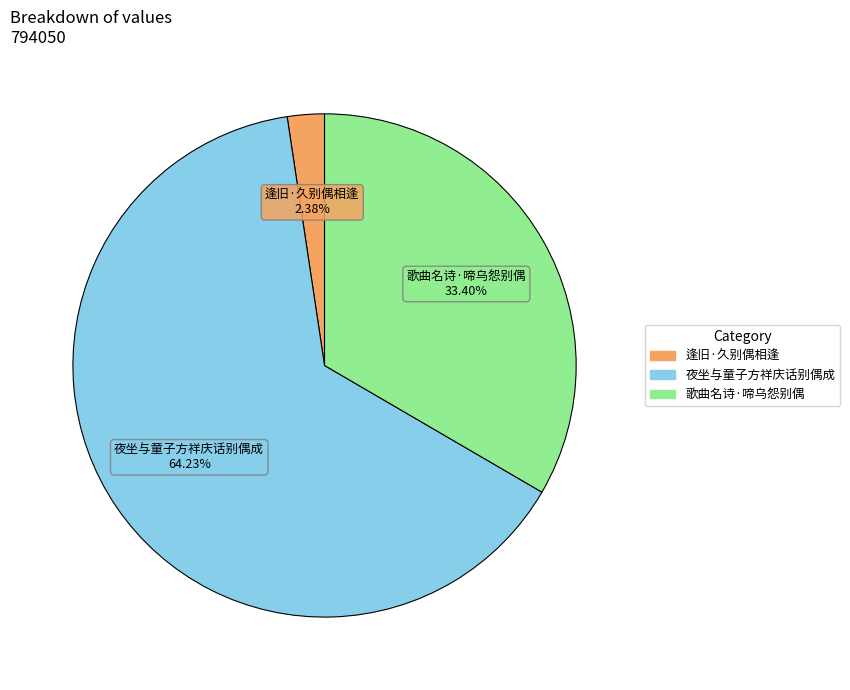

To the nearest percent, what portion does 夜坐与童子方祥庆话别偶成 represent?

64%